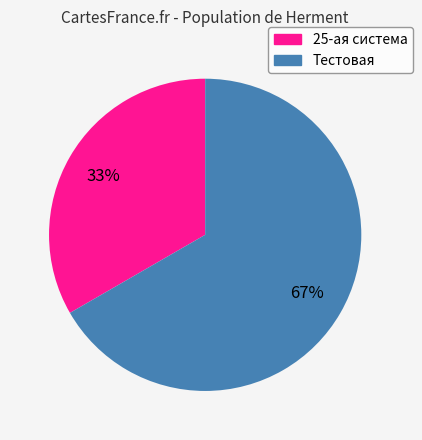

To the nearest percent, what is the combined percentage of Тестовая and 25-ая система?

100%